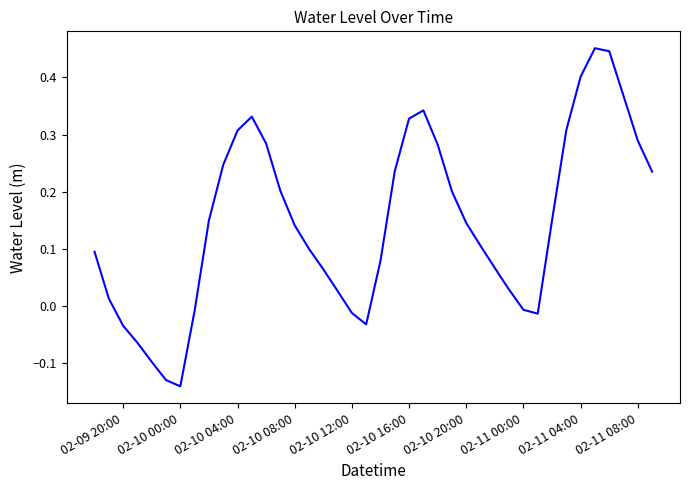

What is the difference between the maximum and minimum values?

0.6